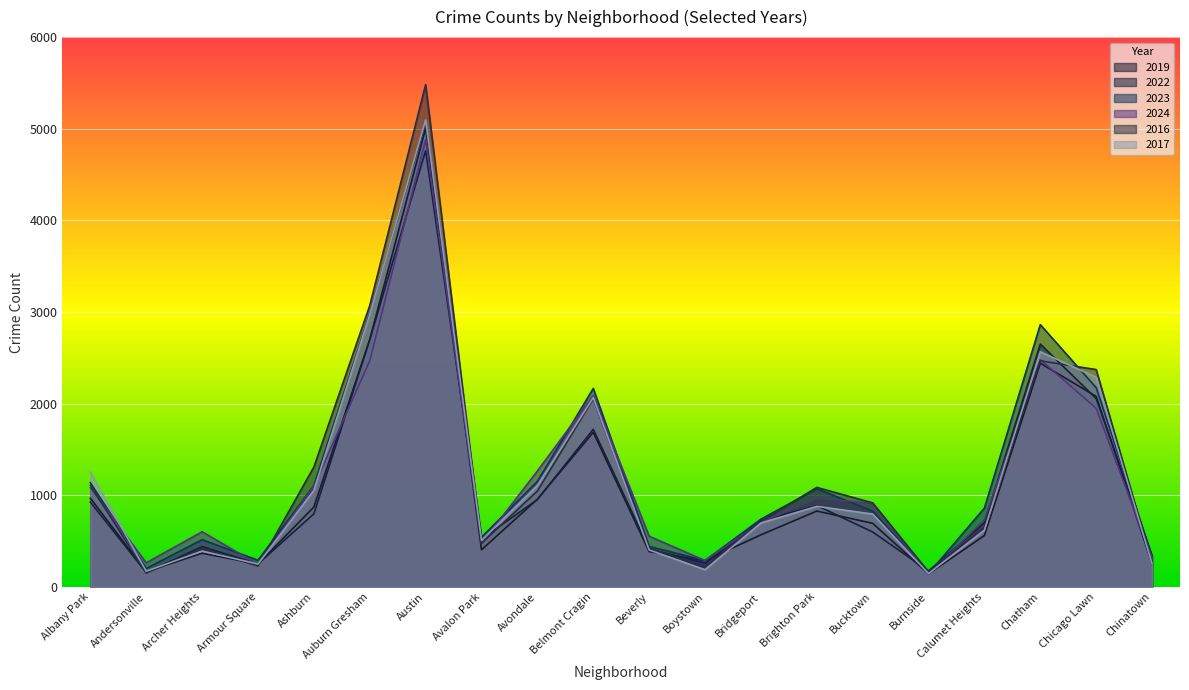

Rank the series at Bucktown from highest to lowest value.

2016, 2024, 2023, 2017, 2019, 2022